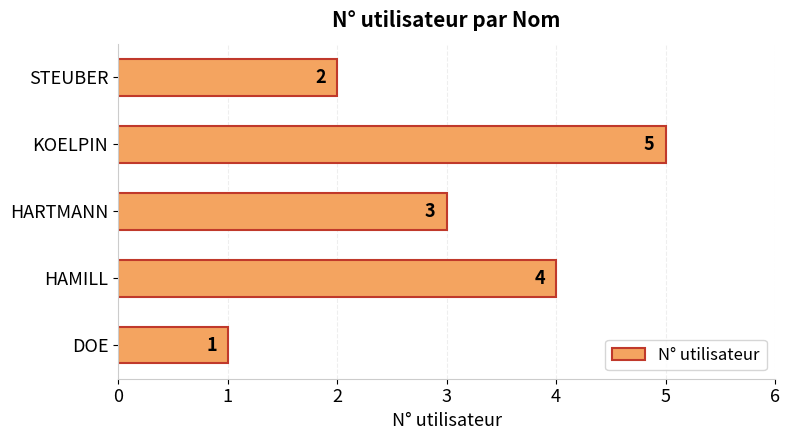

List the labels in order of value, smallest first.

DOE, STEUBER, HARTMANN, HAMILL, KOELPIN